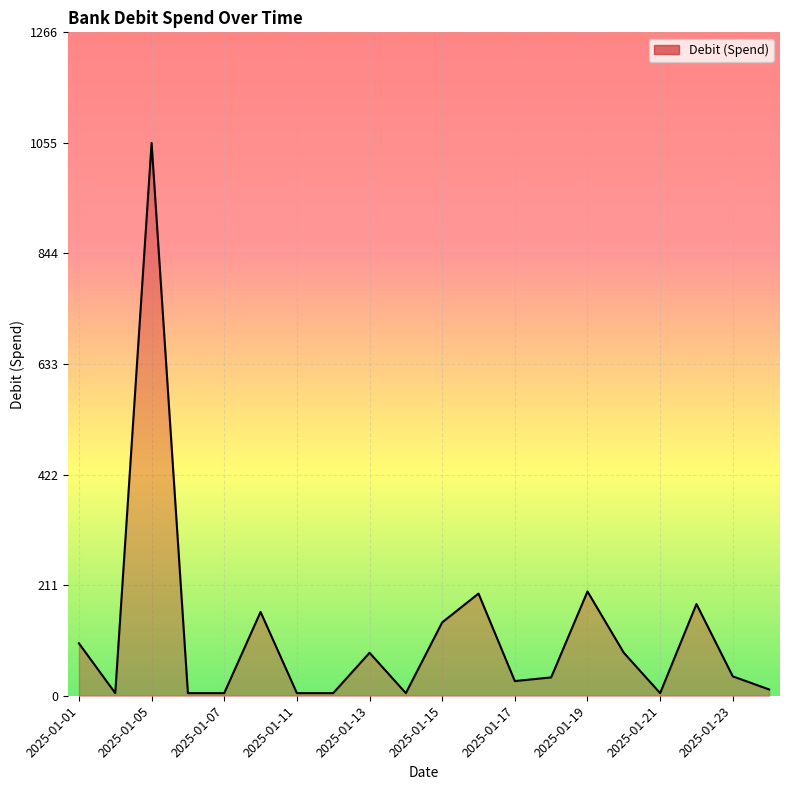

What is the greatest value displayed?

1055